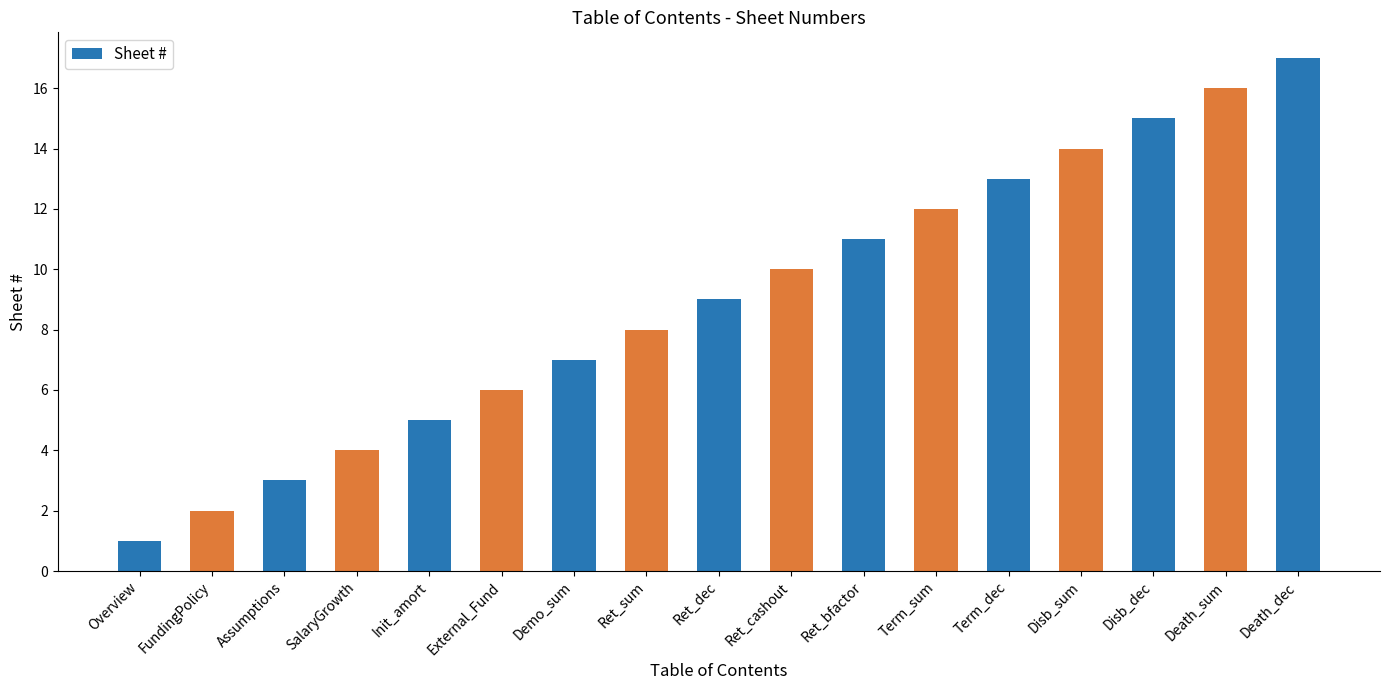

How many data points are less than 9?

8